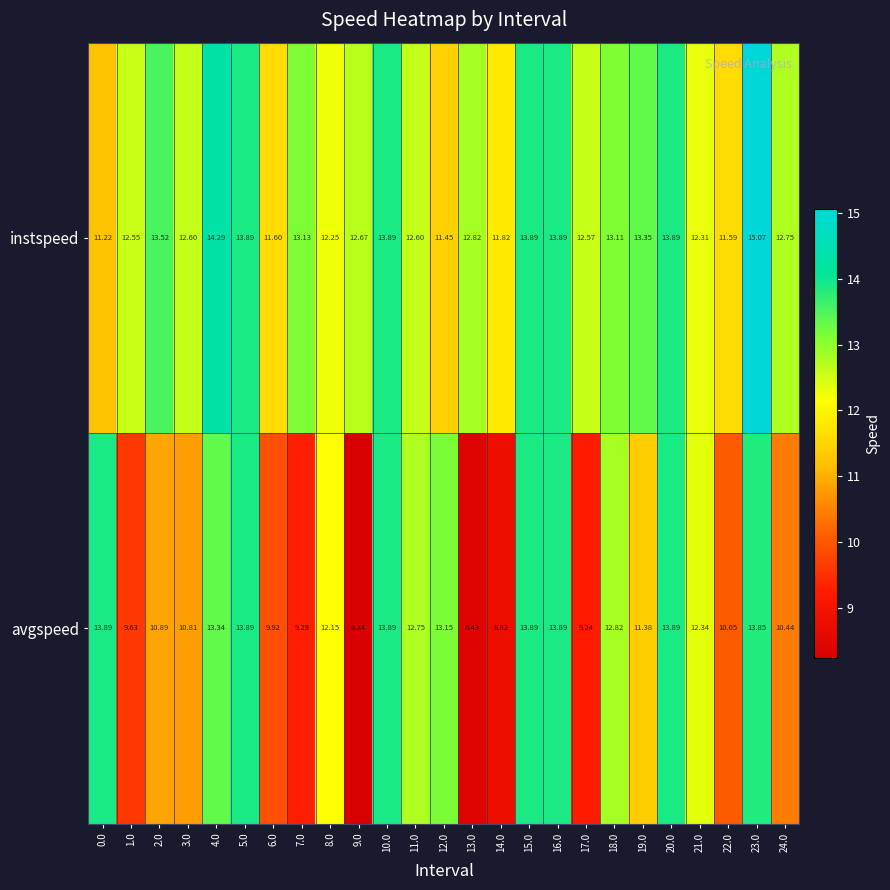

Between 12.0 and 17.0, which series saw the biggest shift?

avgspeed